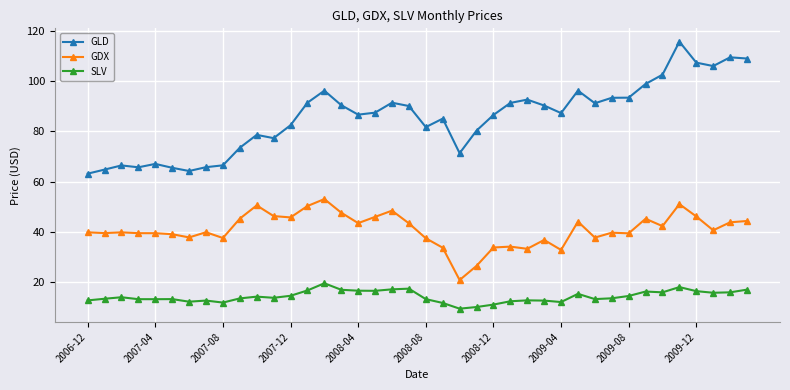

True or false: SLV has more than 0 points higher than both neighbors.

True